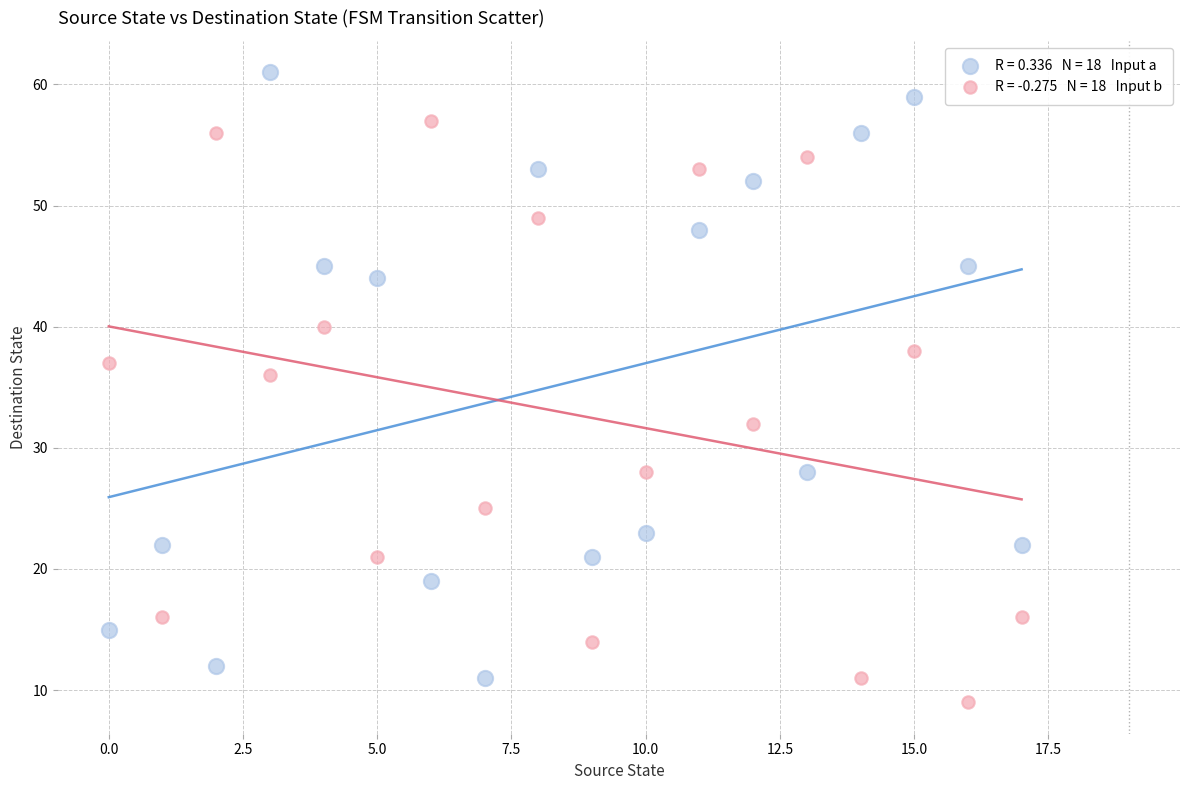

Across all series, what Y value is closest to 35?

36